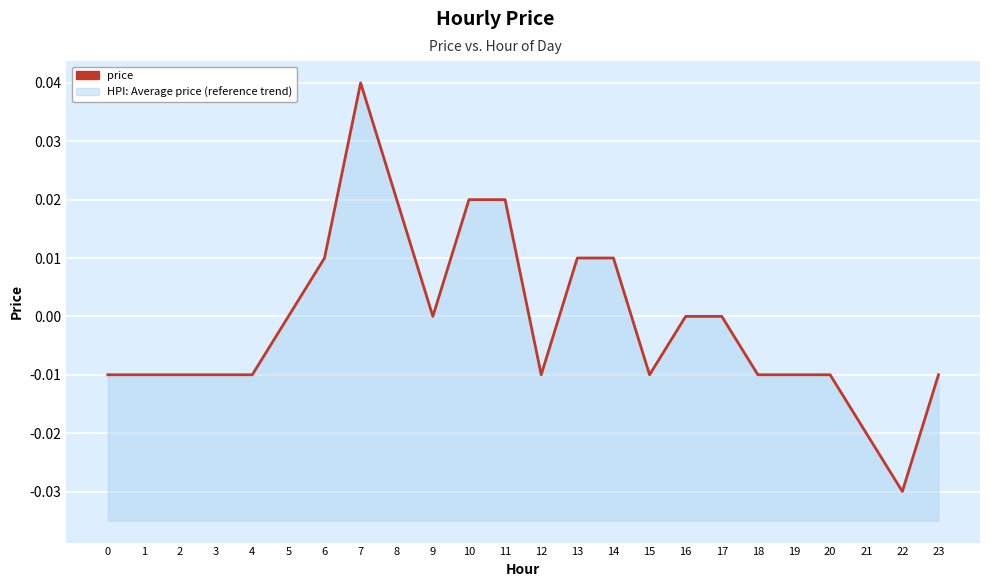

How many values are below zero?

13